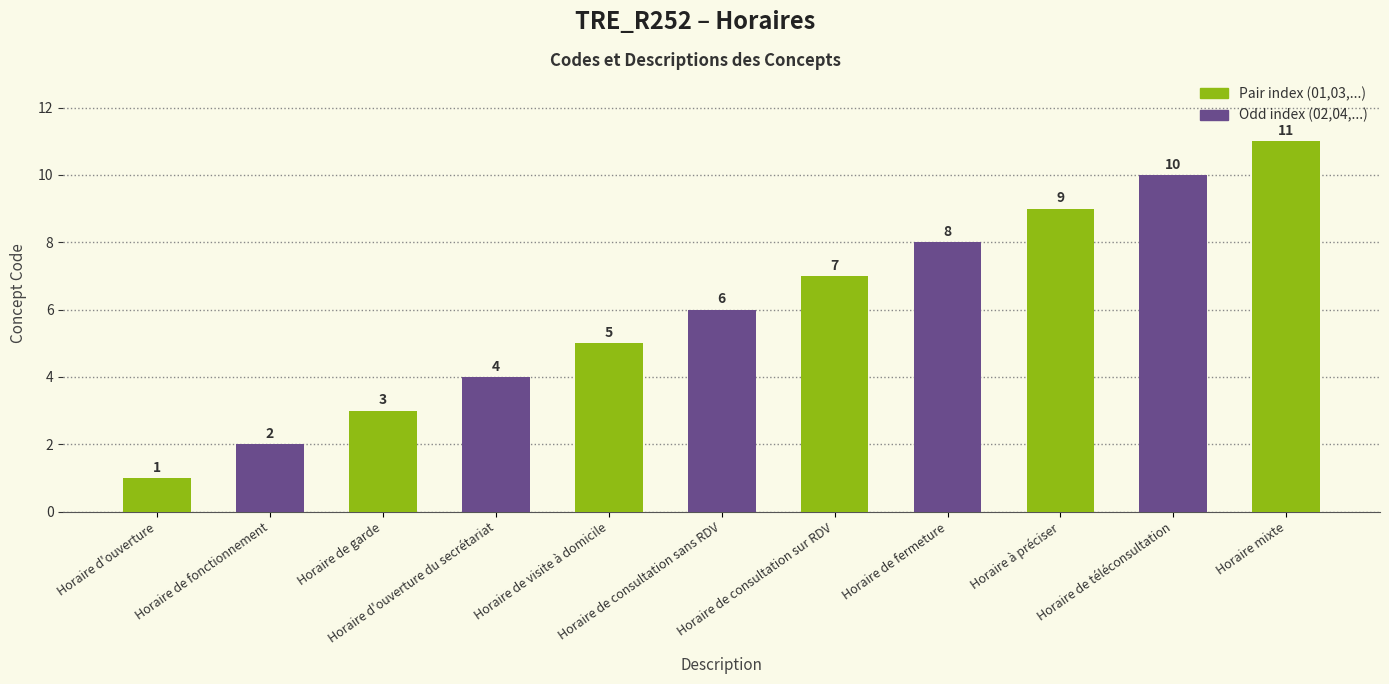

Are the bars grouped side by side (vs. stacked)?

No